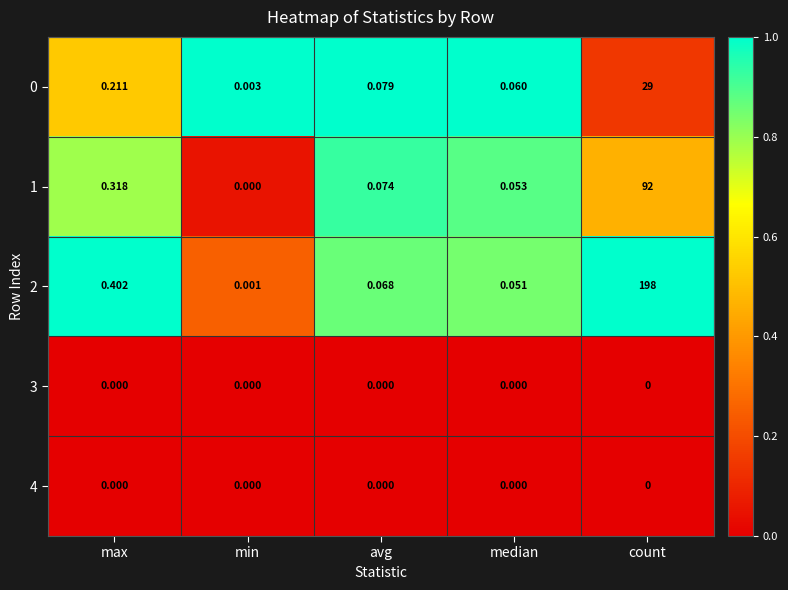

Which category has the lowest value in the 1 series?

min